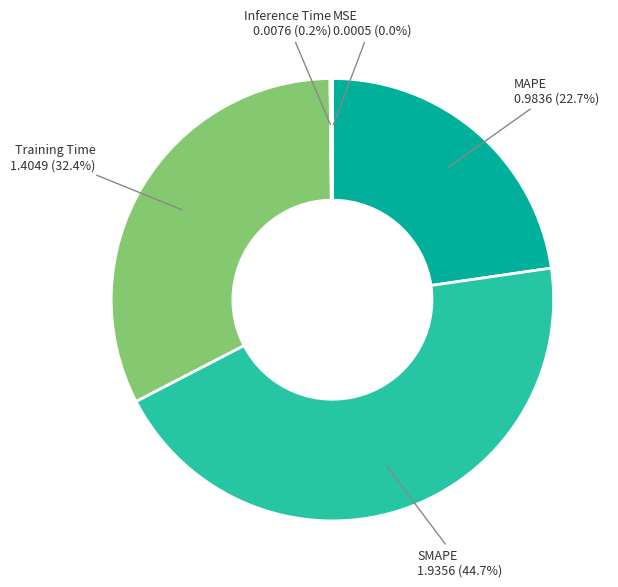

Does any single category account for the majority?

No